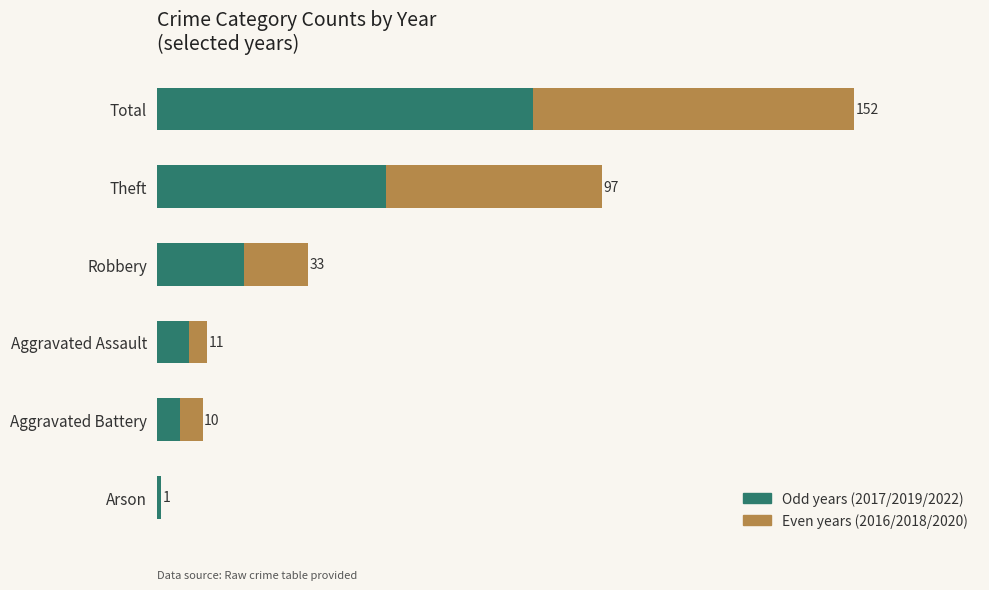

Which series has the widest spread of values?

Odd years (2017/2019/2022)